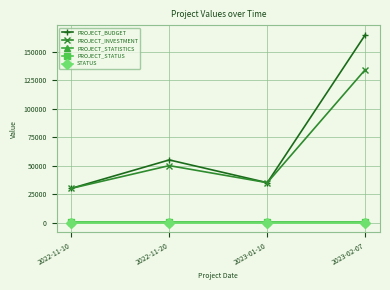

What position from the left is 2022-11-20?

2